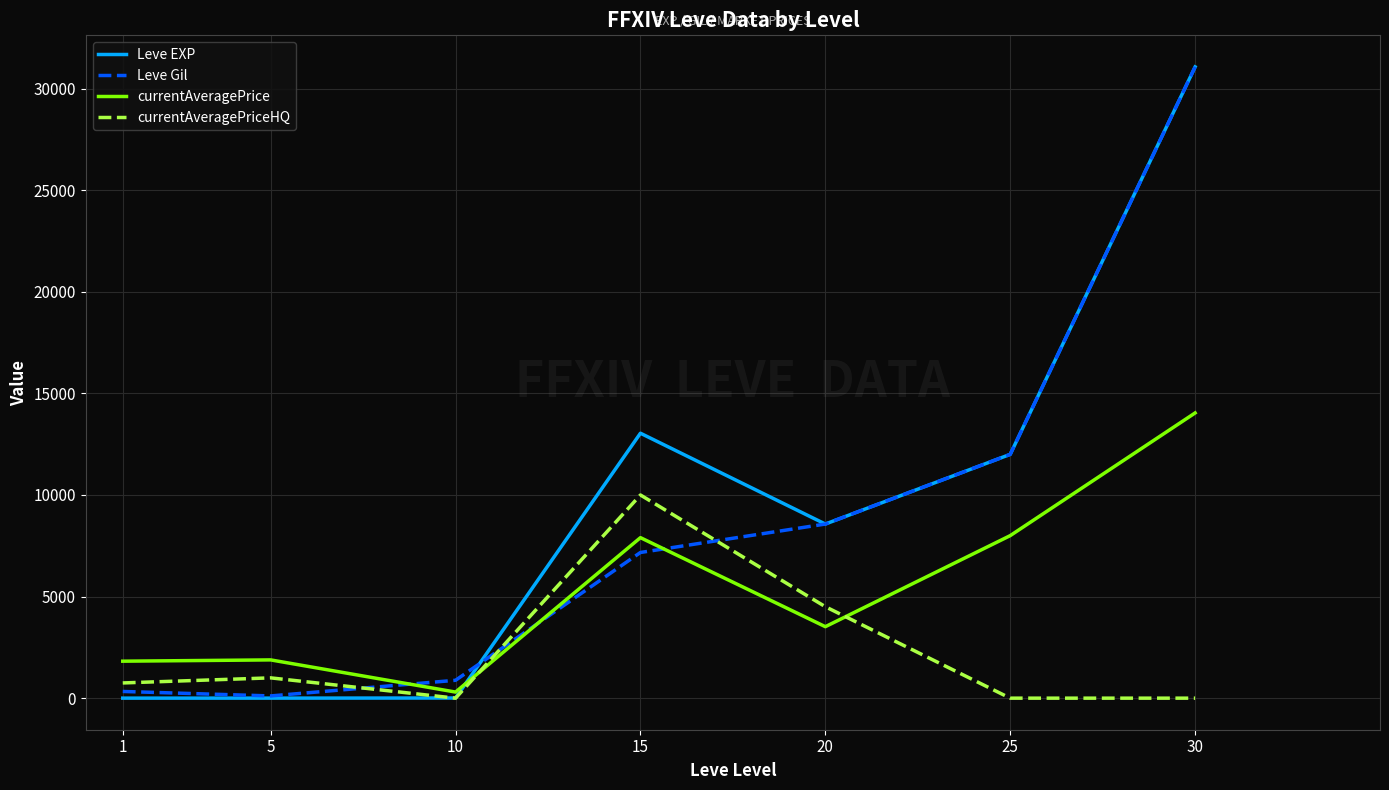

Which series has the largest range (max minus min)?

Leve EXP